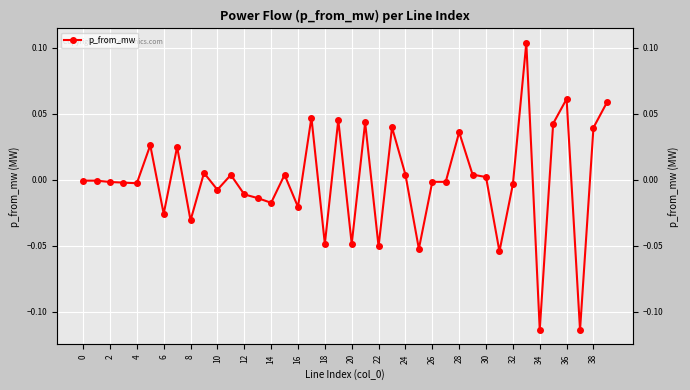

How many negative values are there?

22